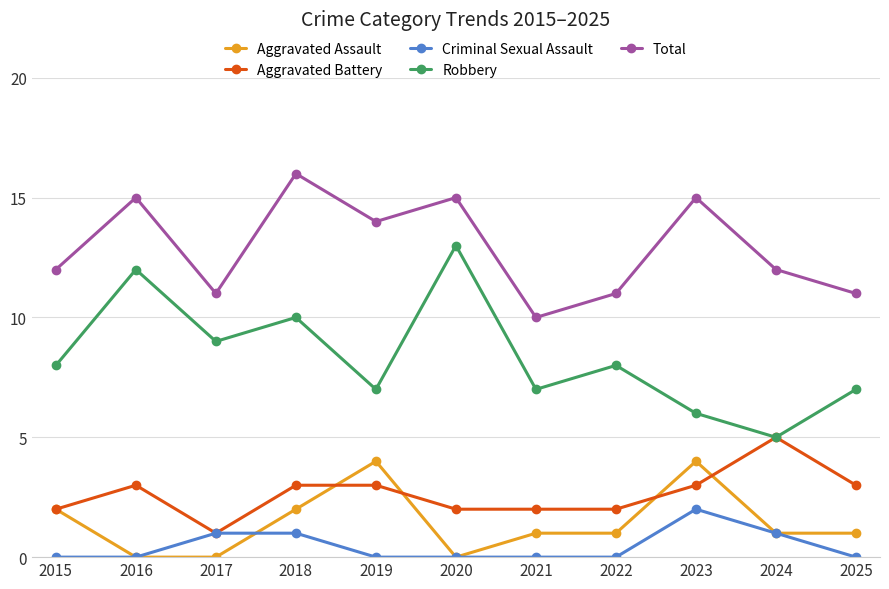

Rank the series by their maximum value, from lowest to highest.

Criminal Sexual Assault, Aggravated Assault, Aggravated Battery, Robbery, Total